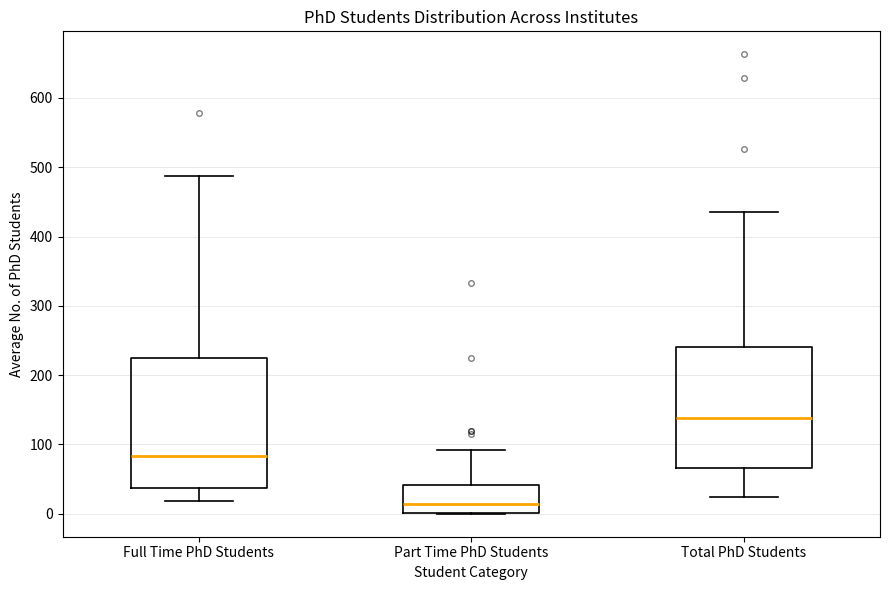

Which box is the tallest, from its lower edge to its upper edge?

Full Time PhD Students